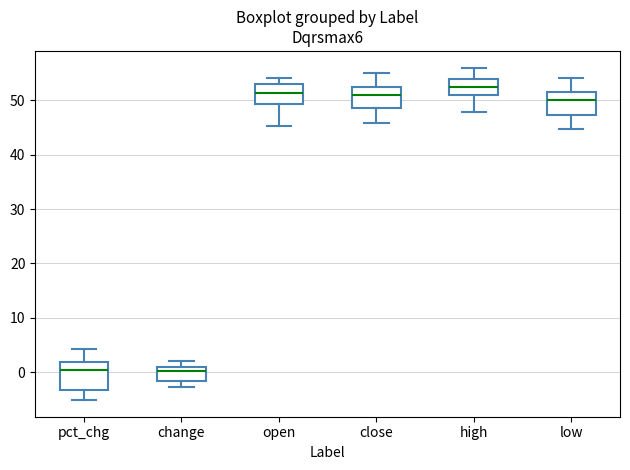

Where does the lower whisker of the box for close end on the y-axis? The values are not printed on the chart, so give them approximately, as read against the axis.

46